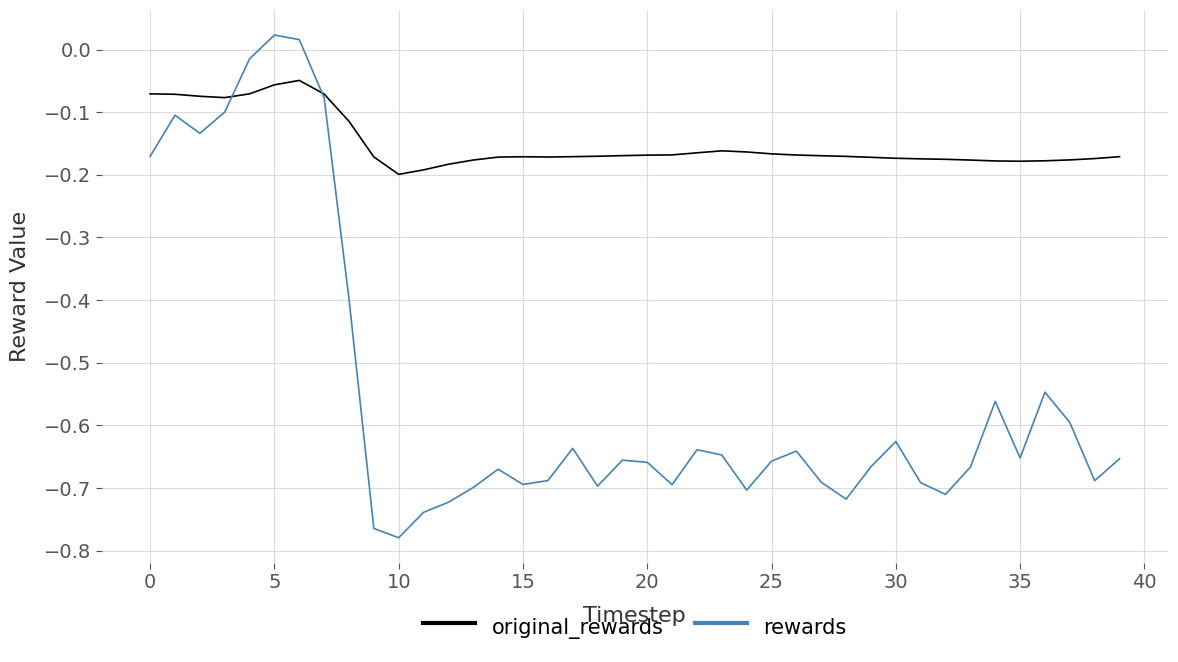

True or false: rewards and original_rewards intersect in this chart.

True